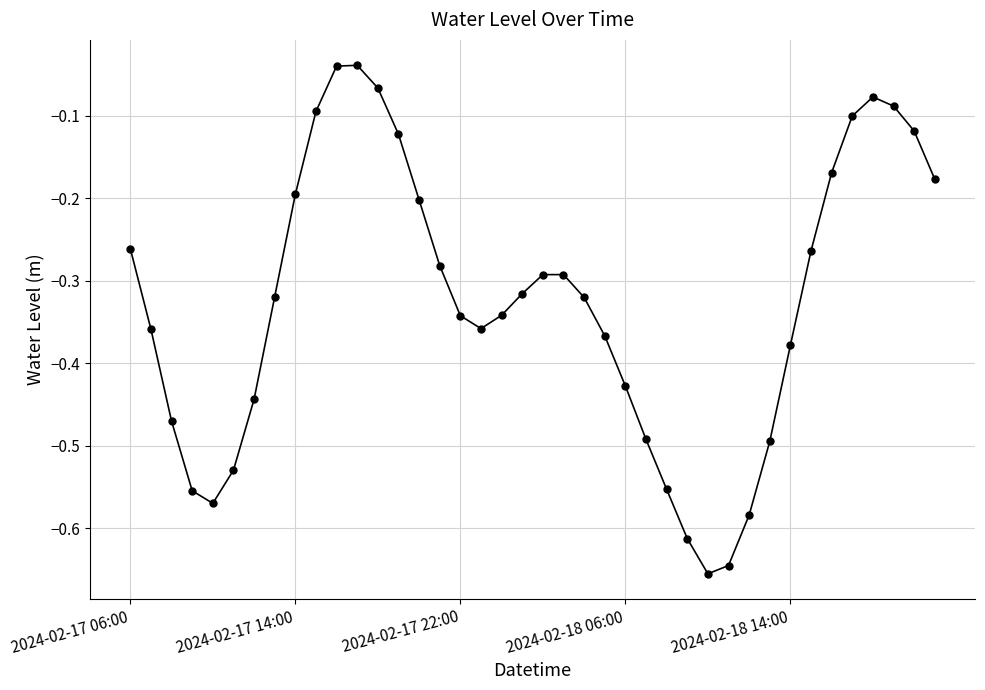

Does the chart display data point markers on the line(s)?

Yes